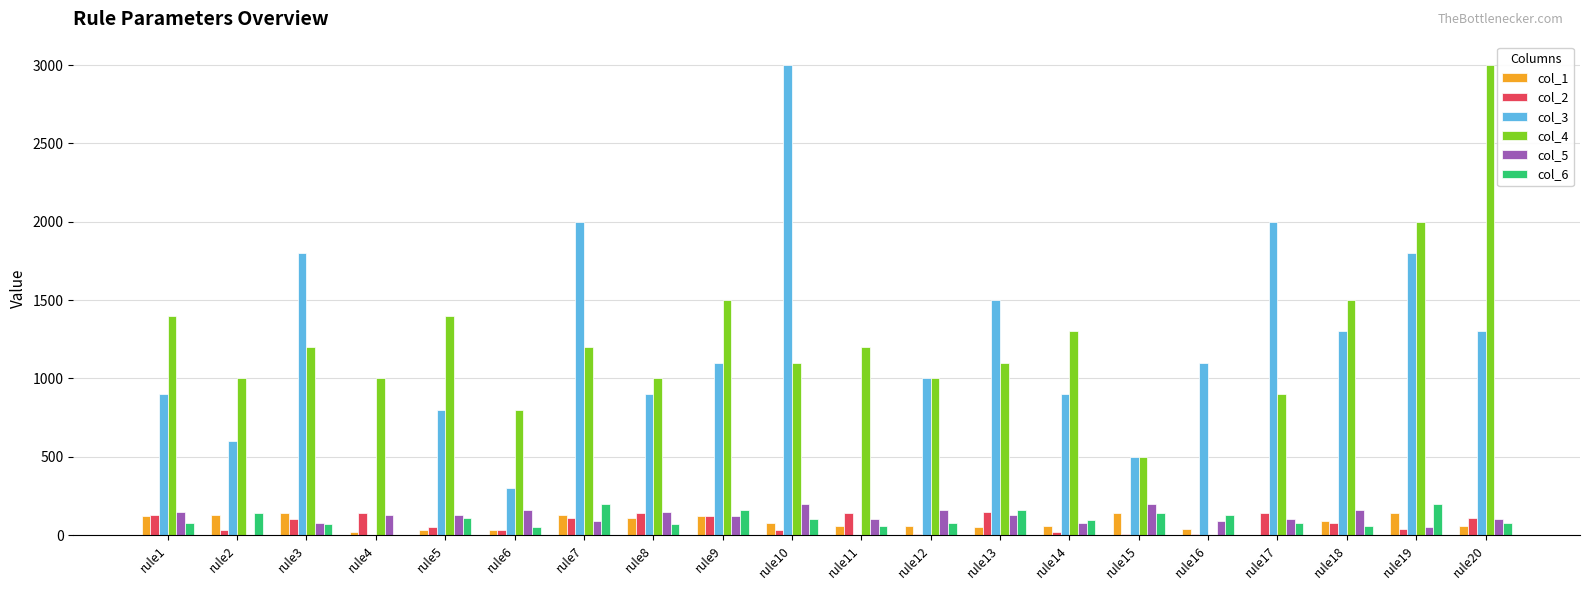

Is the value of col_5 at rule7 greater than the value of col_4 at rule12?

No